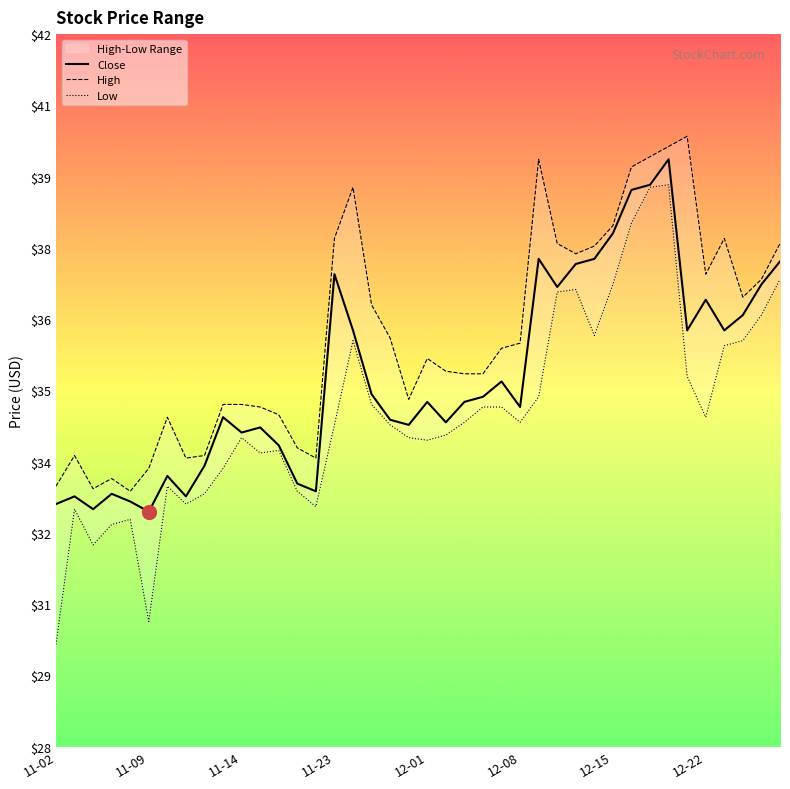

Does the chart display data point markers on the line(s)?

No